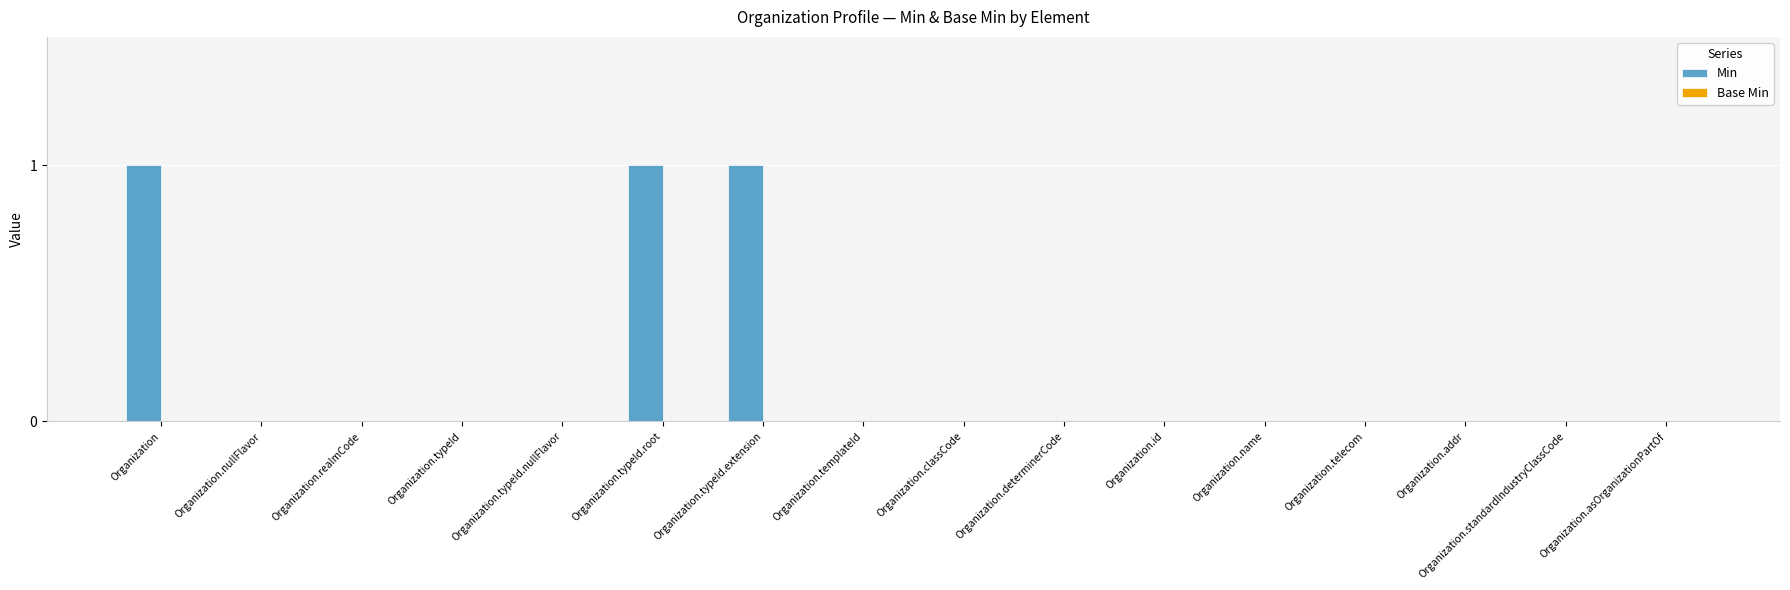

What is the sum of all values?

3